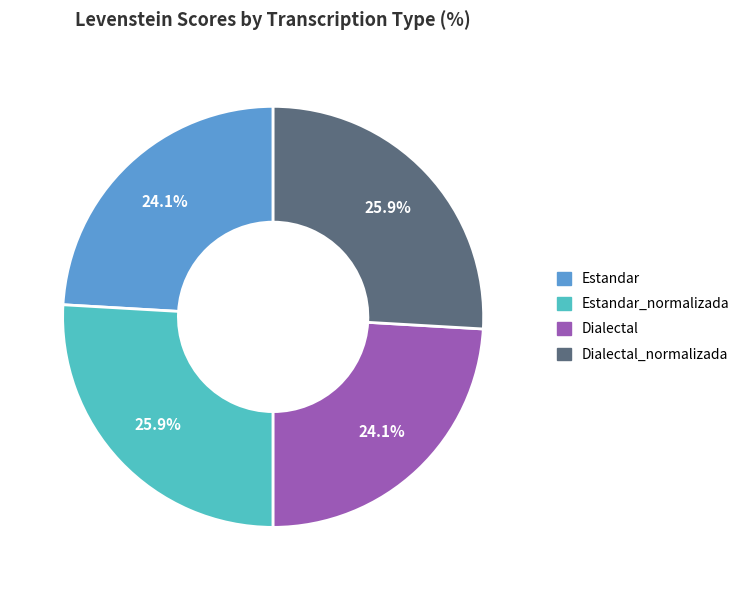

How many slices are in this pie chart?

4